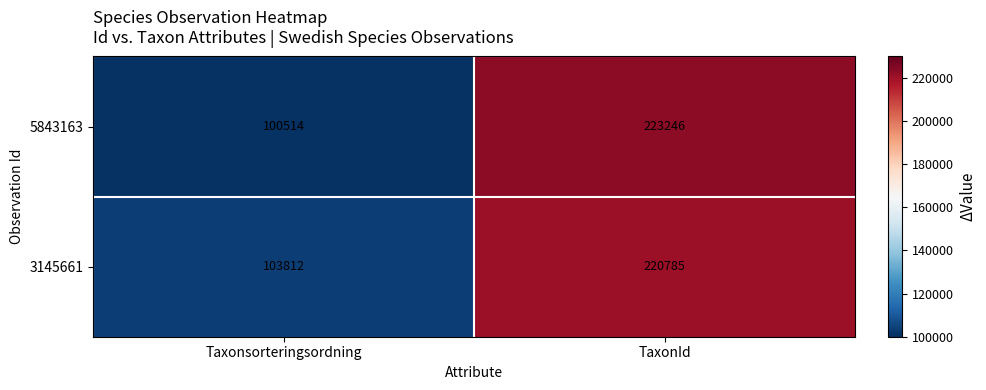

At which label is 3145661 closest to 162298?

Taxonsorteringsordning